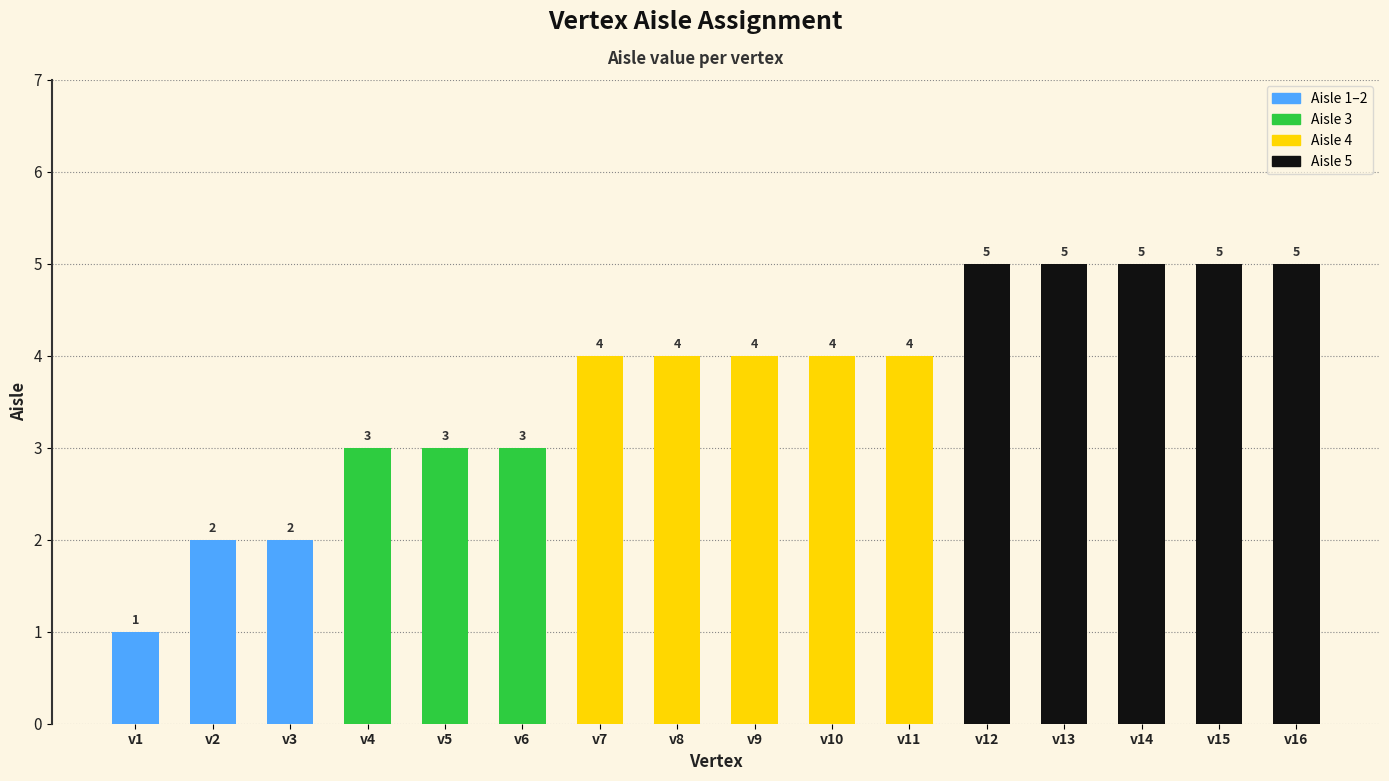

Reading left to right, list all the values displayed in this chart.

v1=1	v2=2	v3=2	v4=3	v5=3	v6=3	v7=4	v8=4	v9=4	v10=4	v11=4	v12=5	v13=5	v14=5	v15=5	v16=5